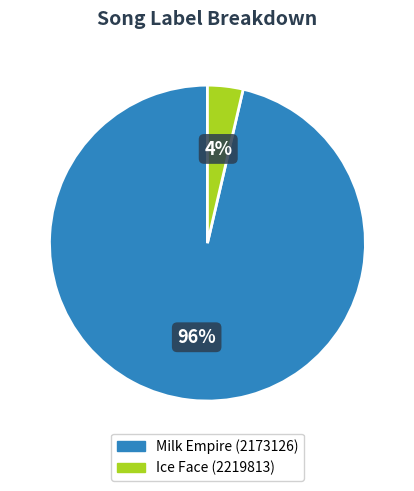

How many segments does this pie chart have?

2